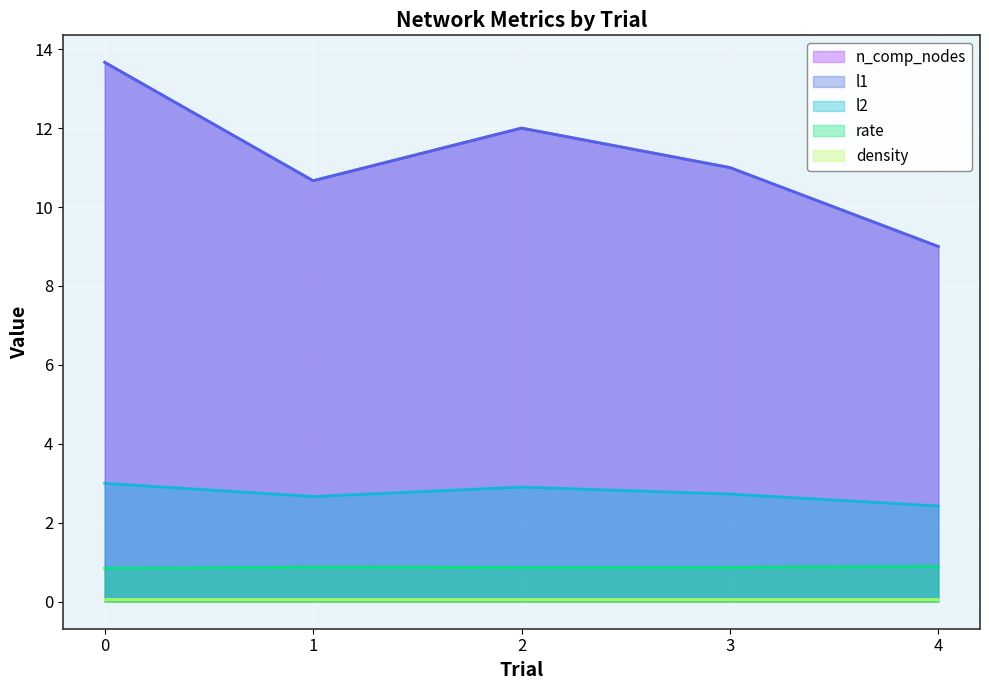

True or false: rate has more than 1 interior local peaks.

False